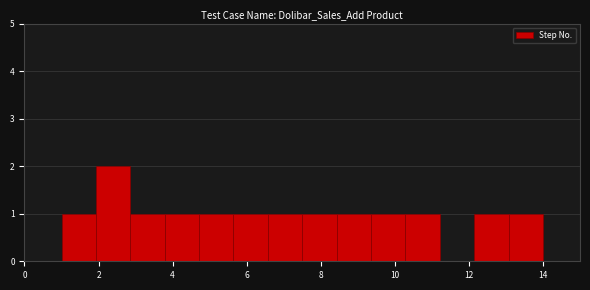

Which range on the x-axis has the tallest bar?

2.0 to 2.8